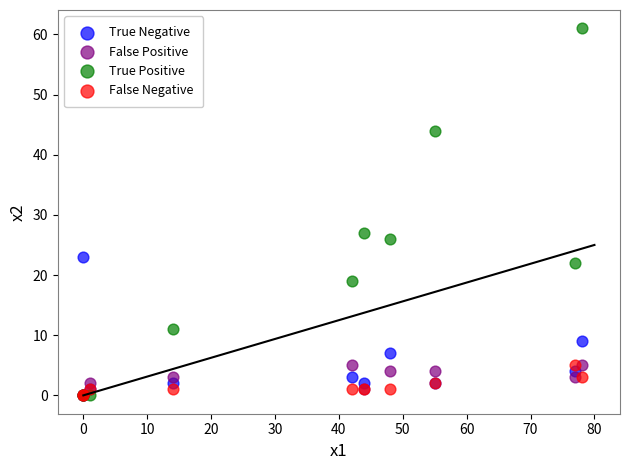

Which series reaches the maximum Y coordinate?

True Positive